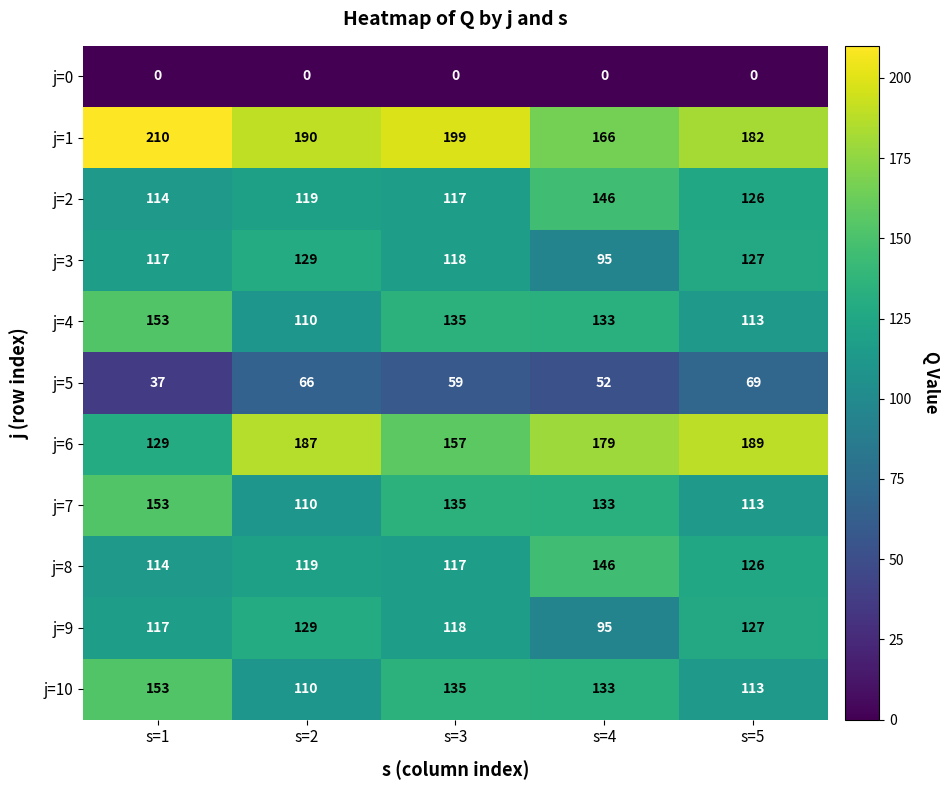

List the labels in order of j=2 value, smallest first.

s=1, s=3, s=2, s=5, s=4